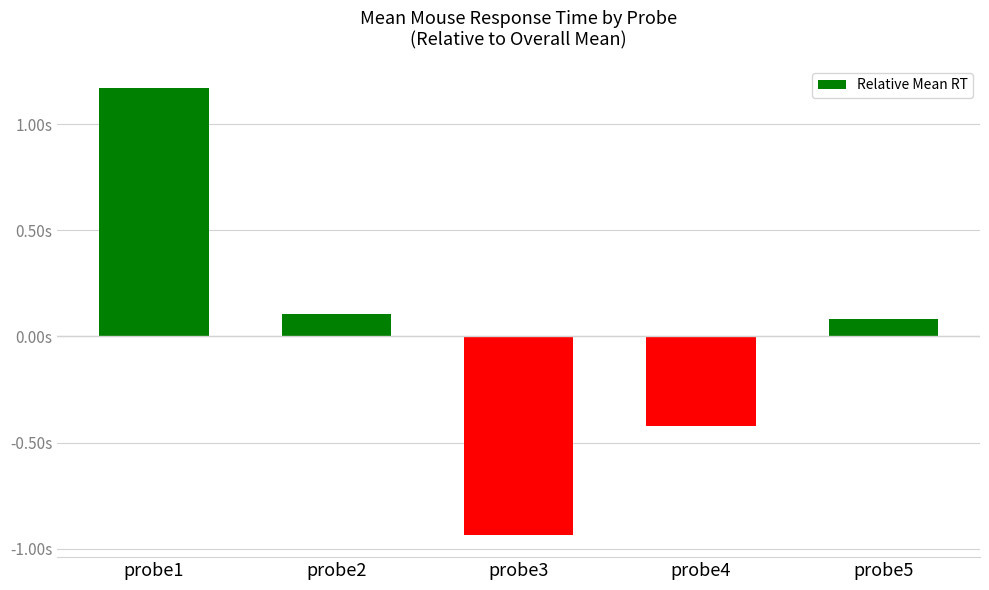

The value at probe1 is 1.2. True or false?

True